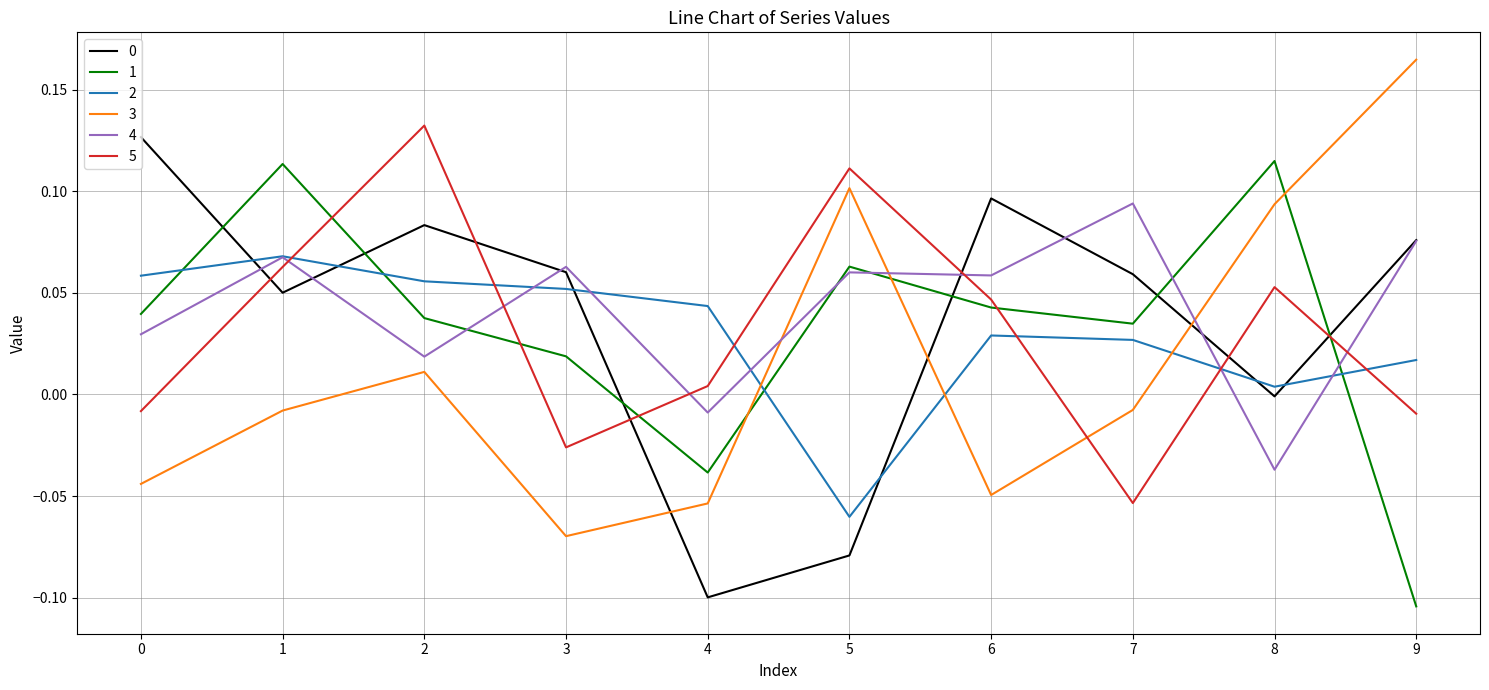

Between which two adjacent categories do 3 and 0 first intersect?

3 and 4